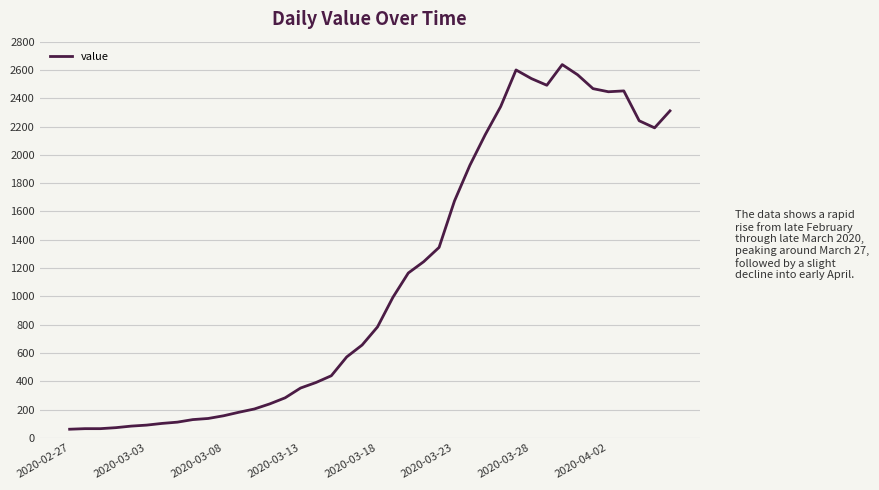

What is the maximum value shown in the chart?

2638